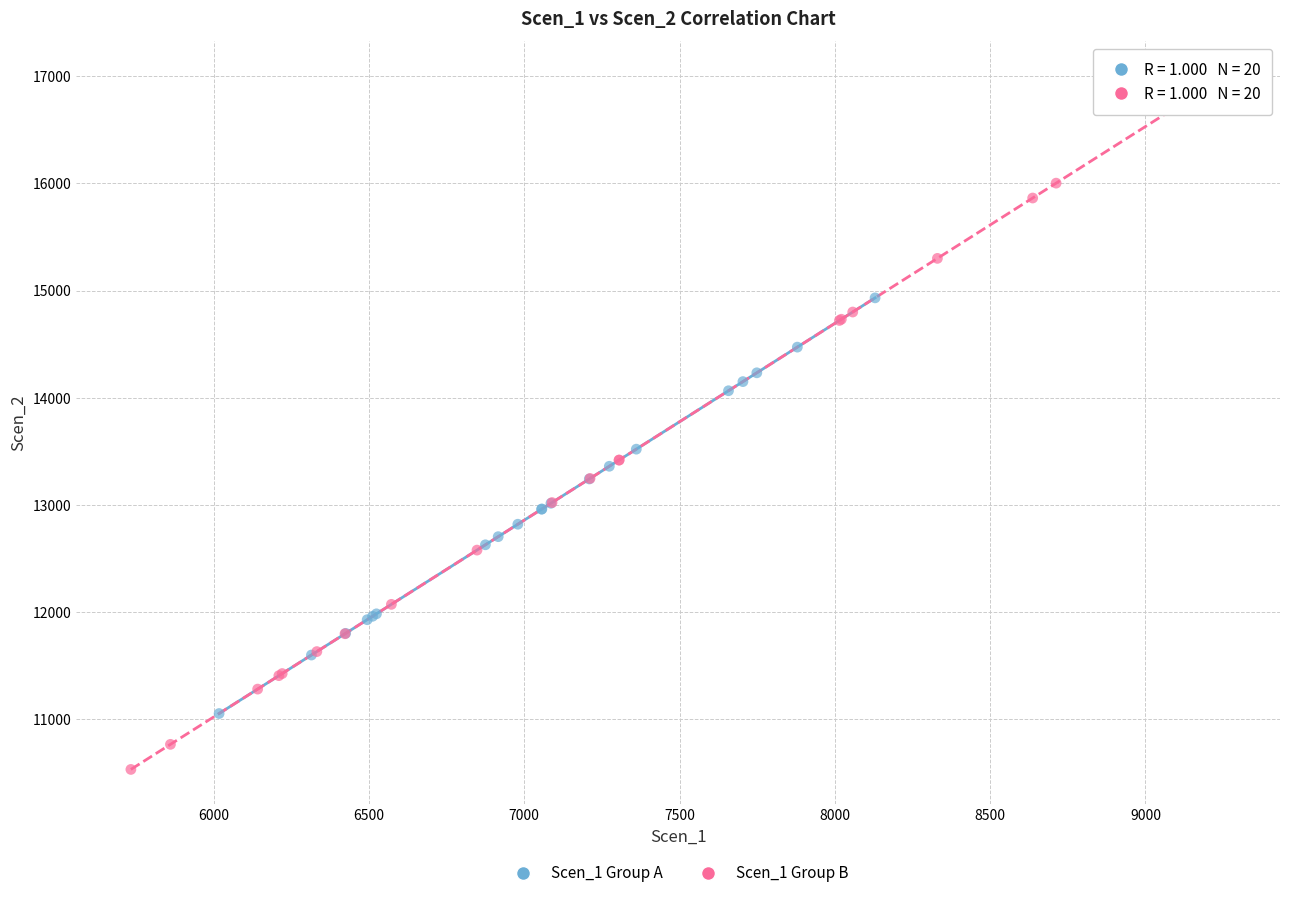

What are all the series names shown in the legend?

Scen_1 Group A, Scen_1 Group B